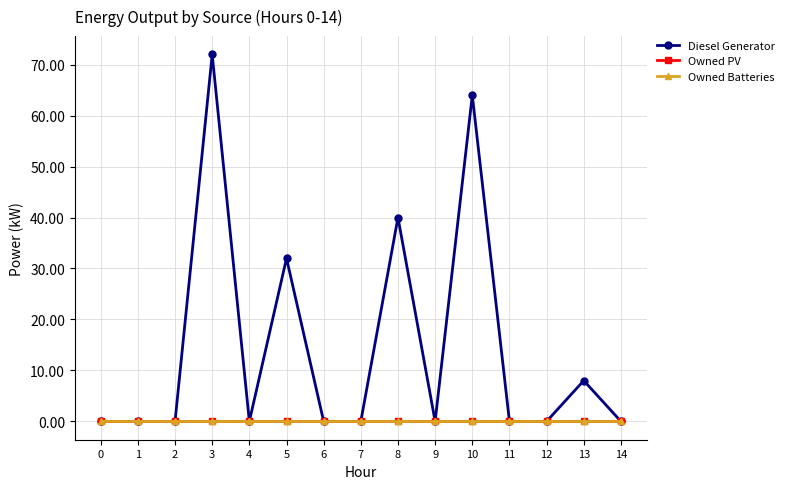

True or false: Diesel Generator and Owned PV cross at least once.

False